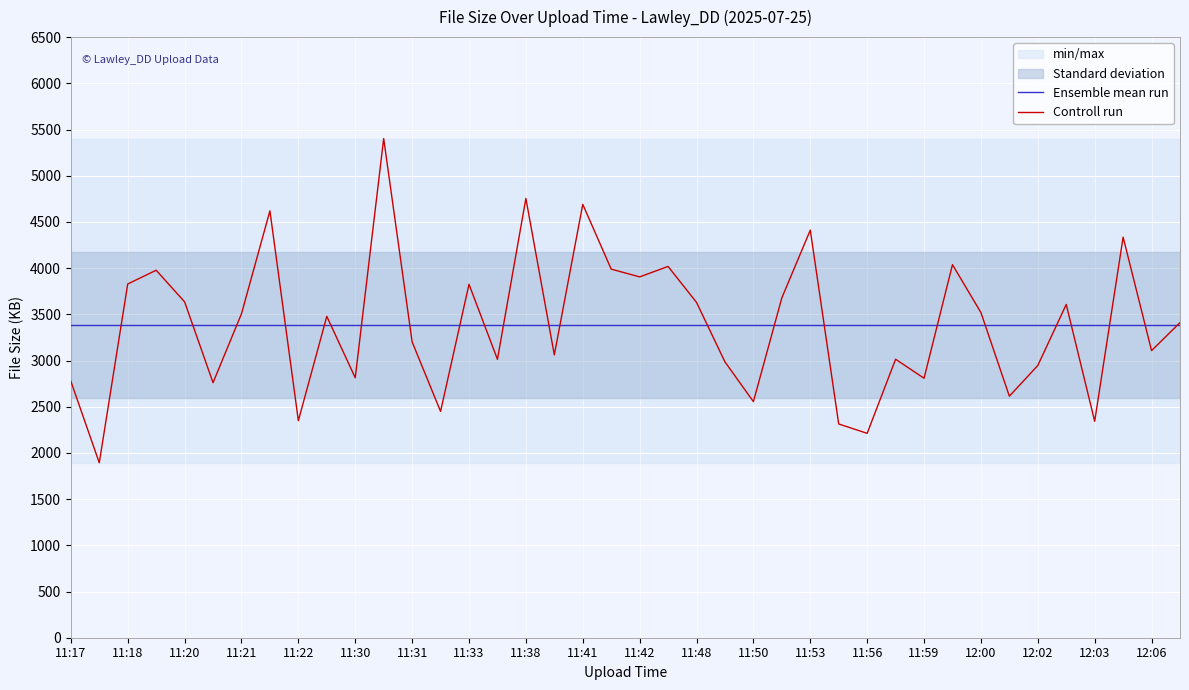

Read the Controll run value at 11:59.

2808.0